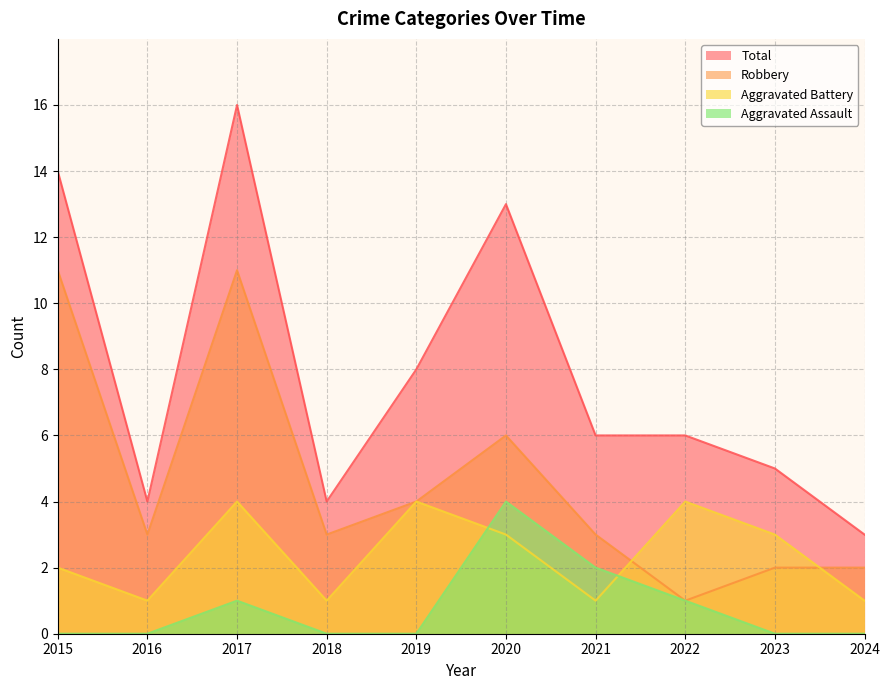

Reading left to right, what are all the values shown in this chart?

Aggravated Assault: 0	0	1	0	0	4	2	1	0	0
Aggravated Battery: 2	1	4	1	4	3	1	4	3	1
Robbery: 11	3	11	3	4	6	3	1	2	2
Total: 14	4	16	4	8	13	6	6	5	3